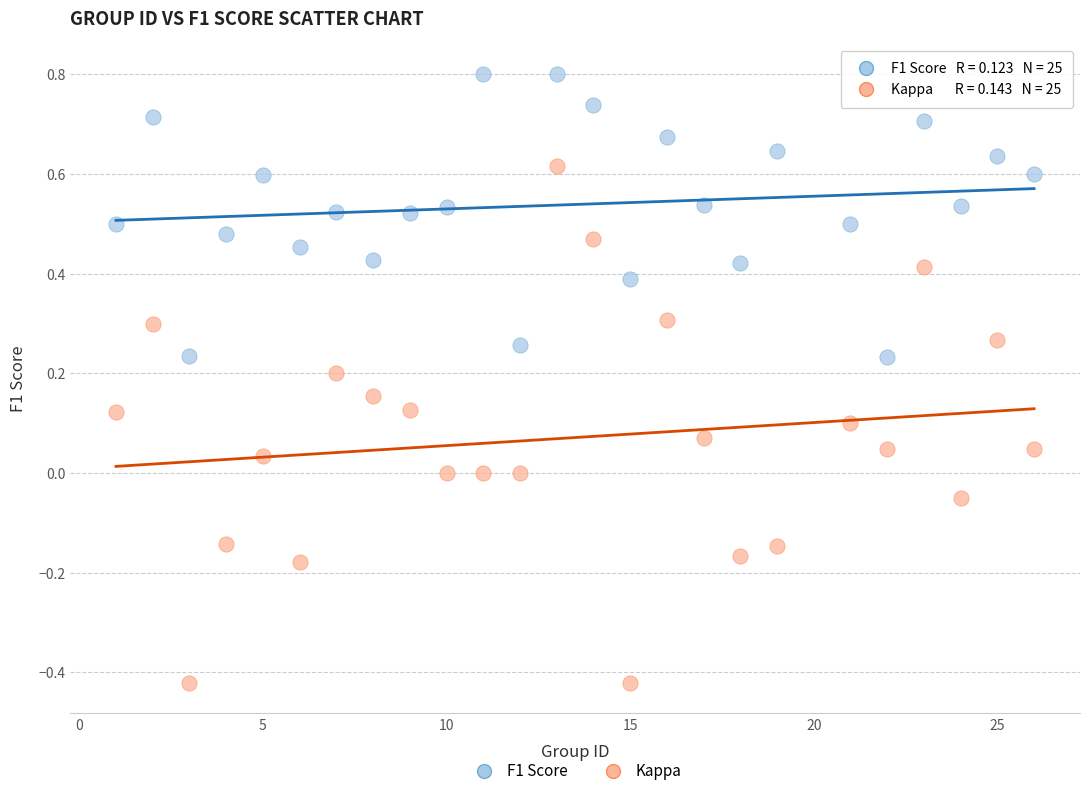

Across all data points, what is the range of X values (max minus min)?

25.0